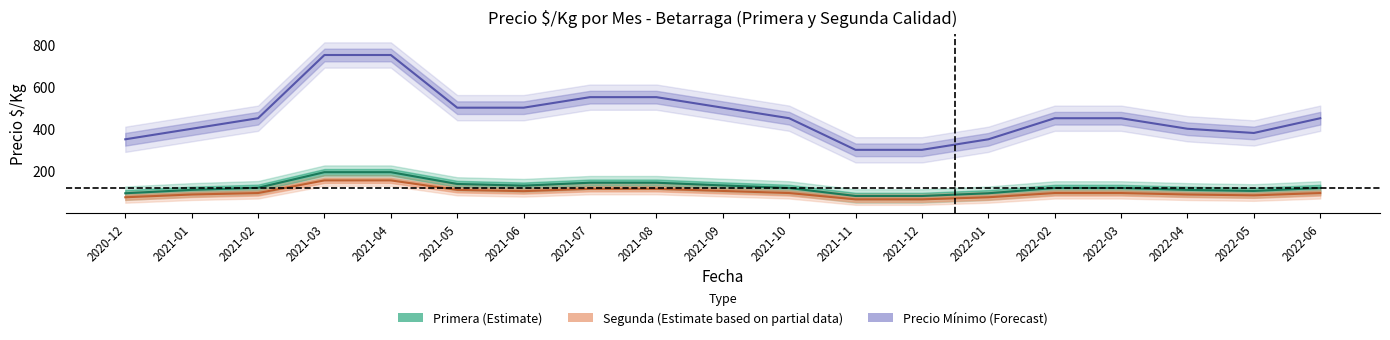

Which category has the lowest value in the Segunda_precio_kg series?

2021-11